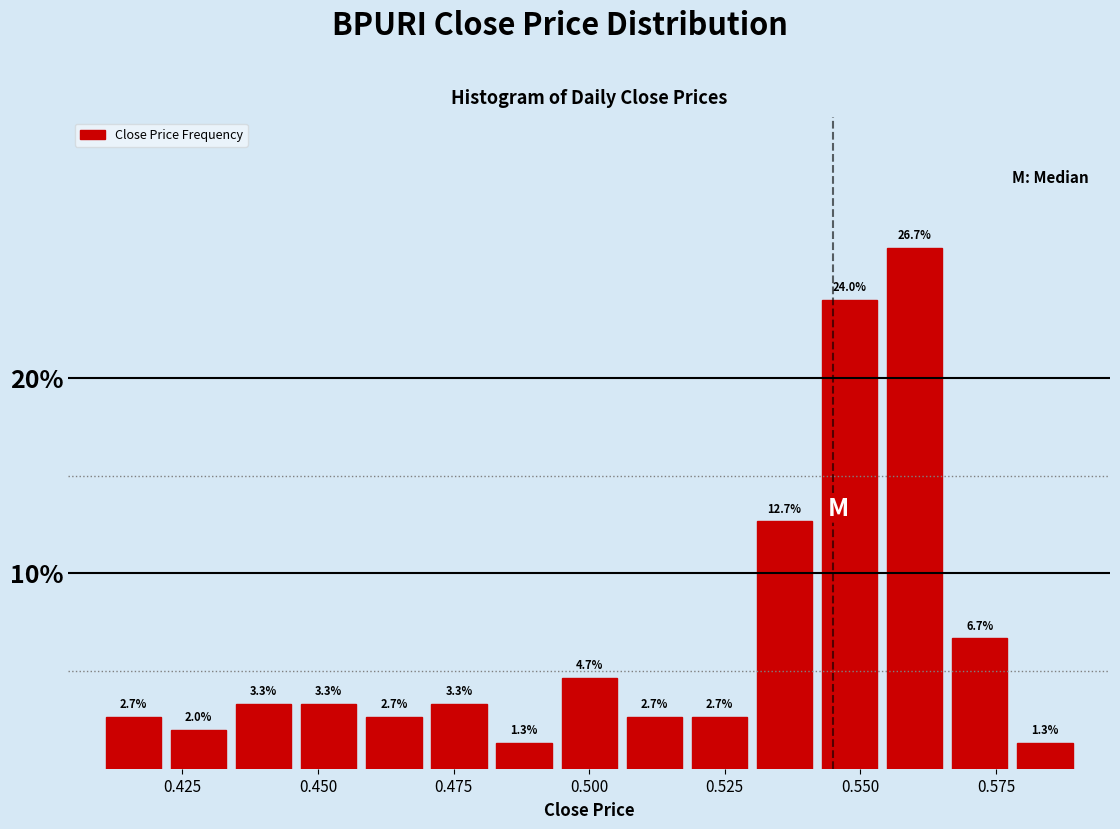

Read against the x-axis, roughly where is the centre of the tallest bar?

0.560